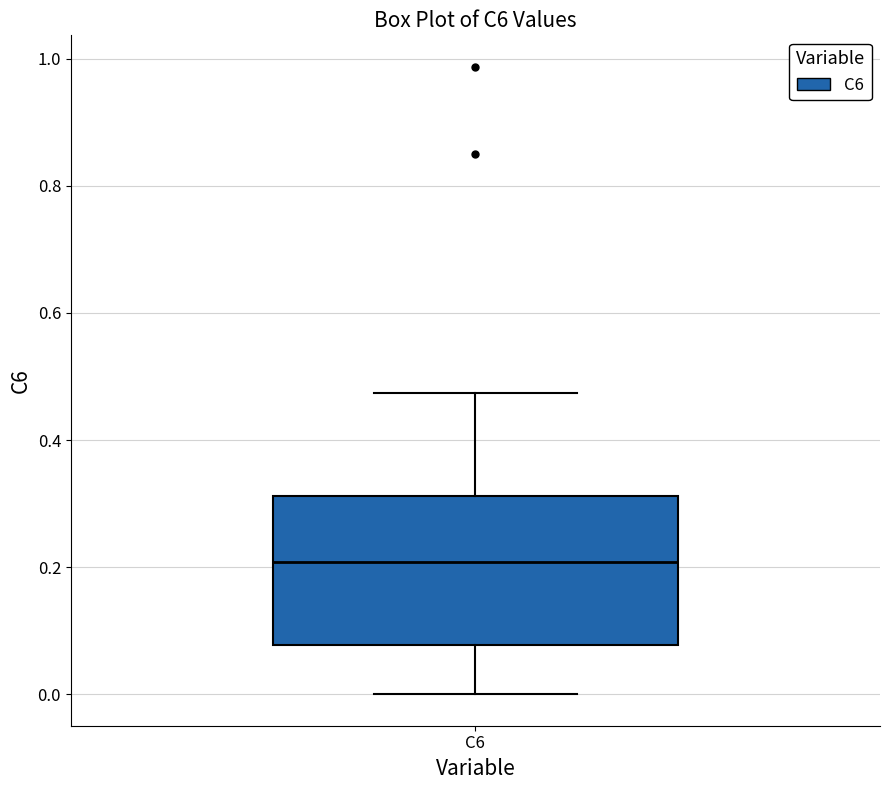

Where does the upper whisker of the box for C6 end on the y-axis? The values are not printed on the chart, so give them approximately, as read against the axis.

0.48